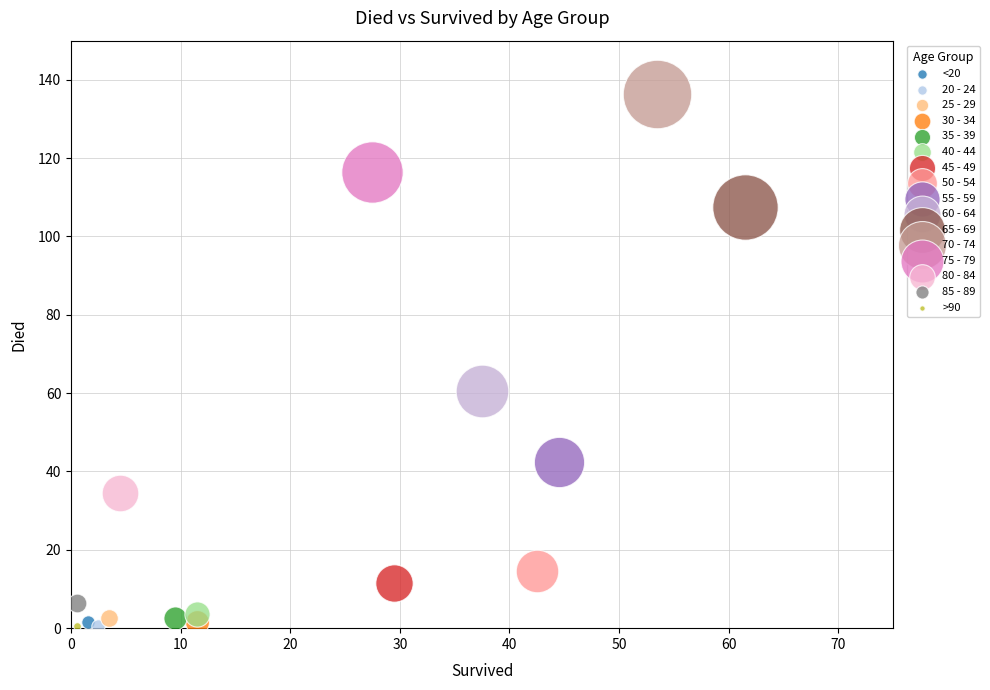

What are all the series names shown in the legend?

<20, 20 - 24, 25 - 29, 30 - 34, 35 - 39, 40 - 44, 45 - 49, 50 - 54, 55 - 59, 60 - 64, 65 - 69, 70 - 74, 75 - 79, 80 - 84, 85 - 89, >90